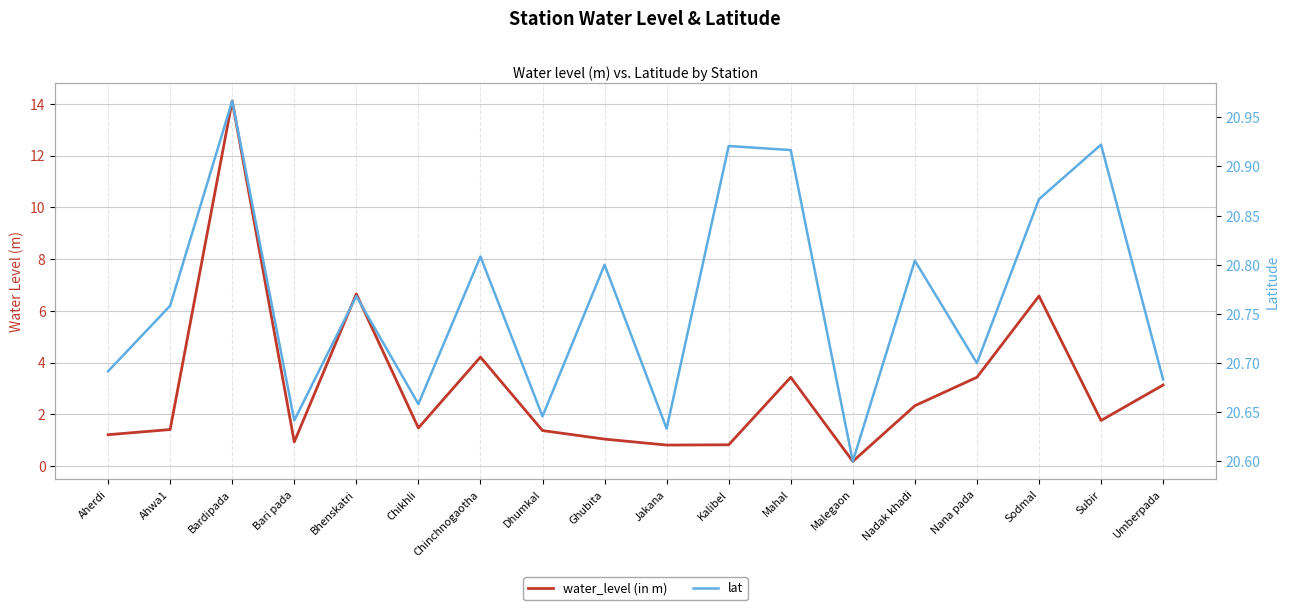

Which series changed the most between Bari pada and Ghubita?

lat